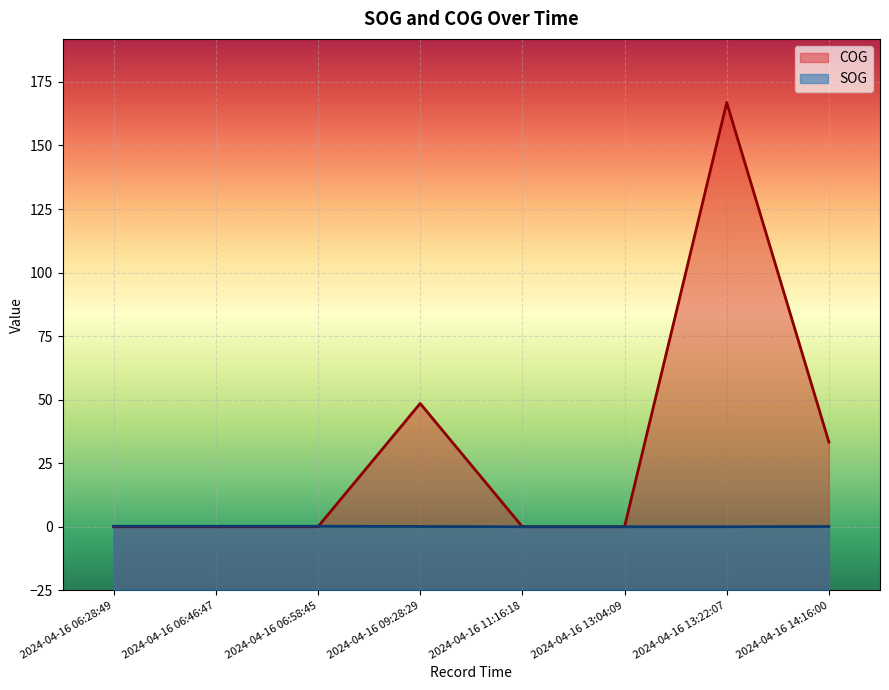

Where do COG and SOG first cross each other?

2024-04-16 06:58:45 and 2024-04-16 09:28:29